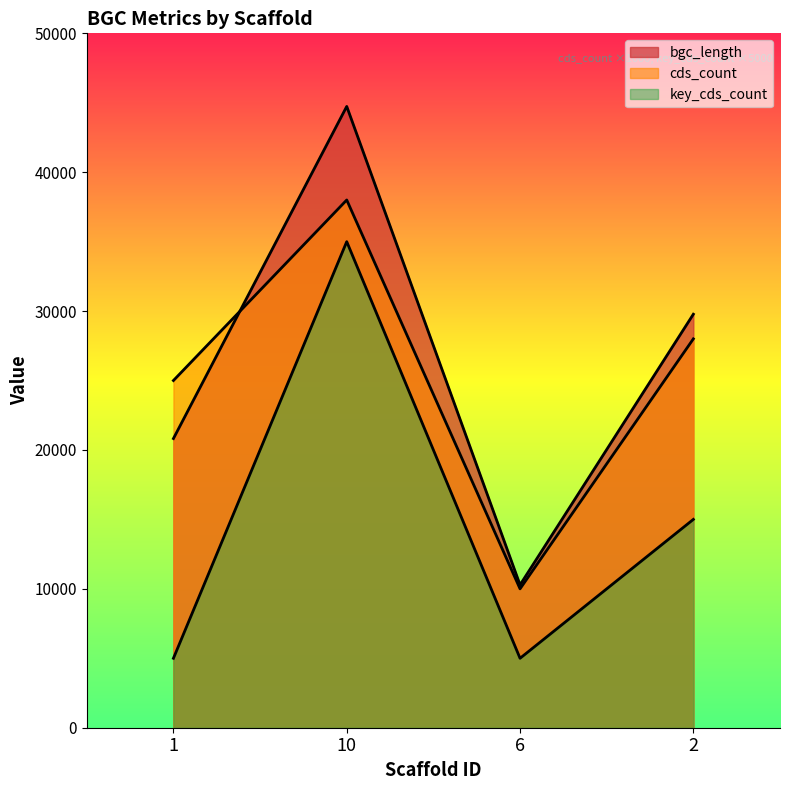

What is the spread (max minus min) of values at 6?

5285